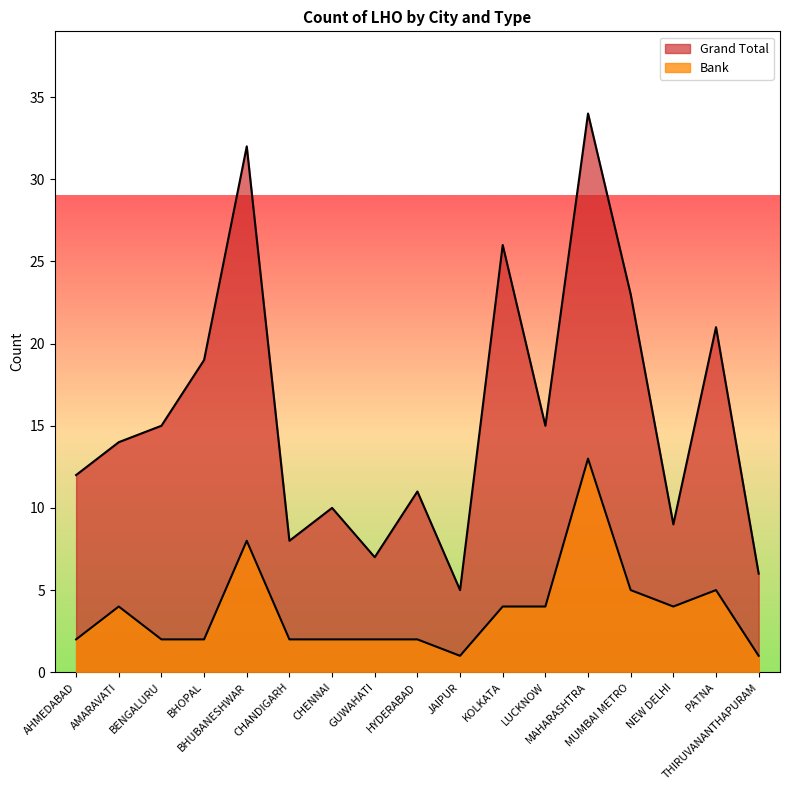

What is the change in value from HYDERABAD to NEW DELHI?

+2